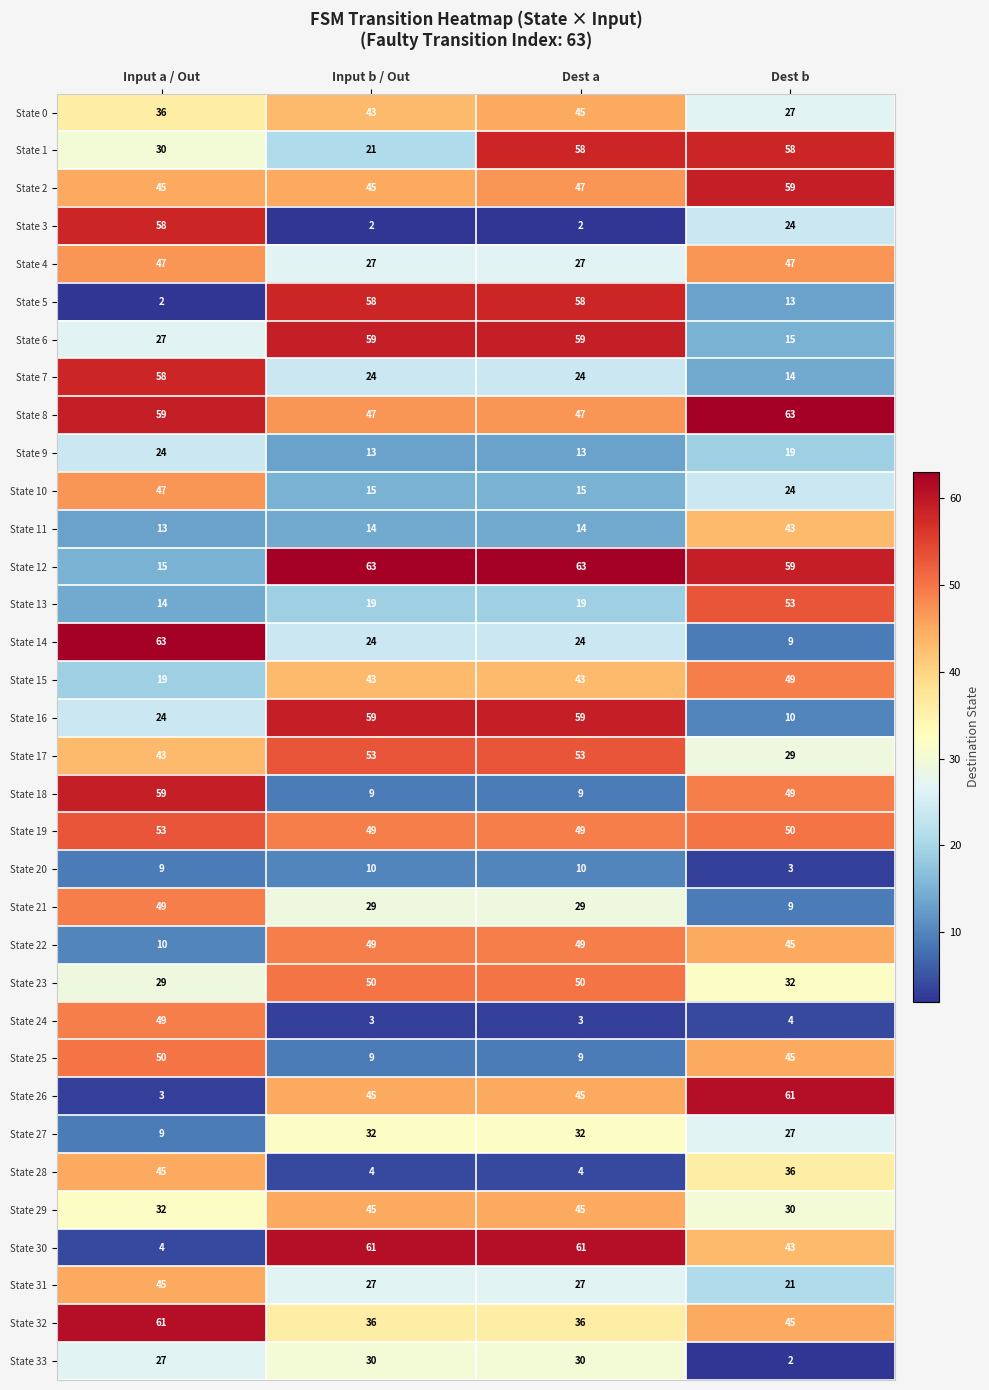

What is the difference between the second highest and second lowest values in the State 25 series?

36